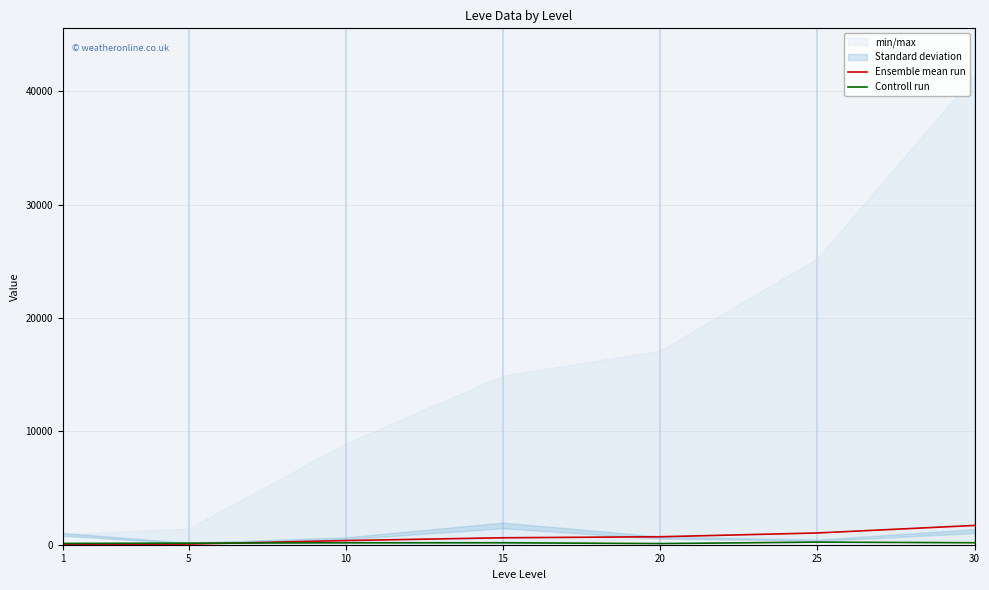

At how many categories does at least one series exceed 153?

5